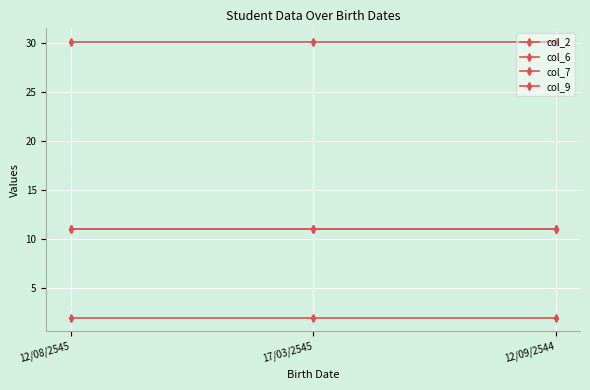

Is this an area chart (filled region under the line)?

No